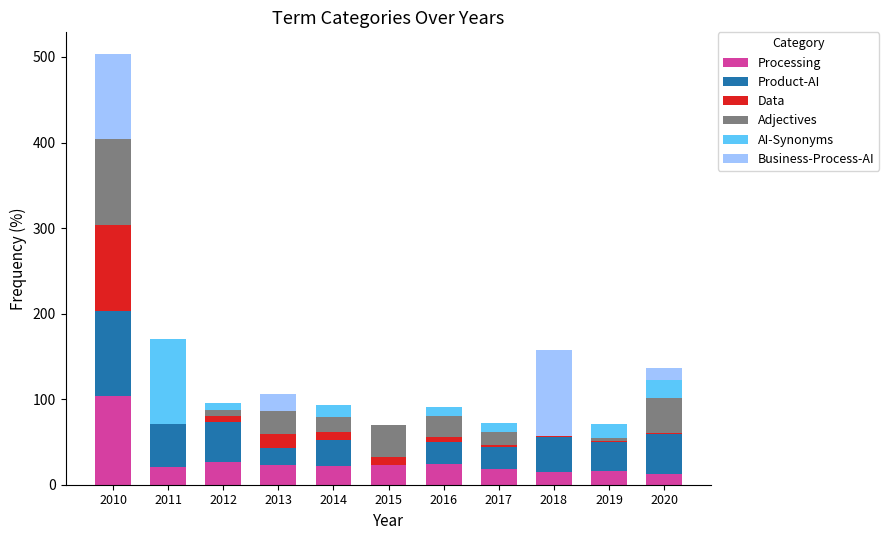

At which category is the sum across all series the highest?

2010